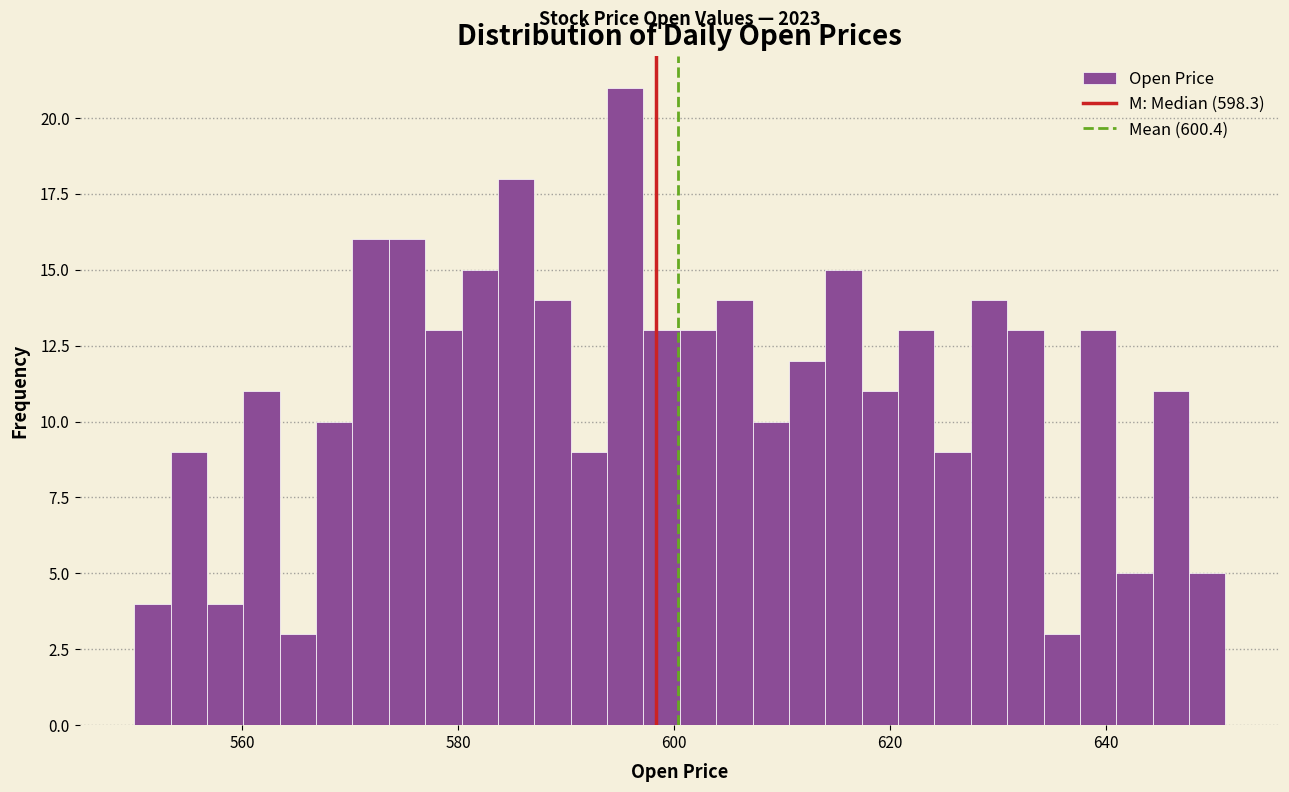

Around what value on the x-axis is the tallest bar? Give the approximate position of its centre, as read against the axis.

596